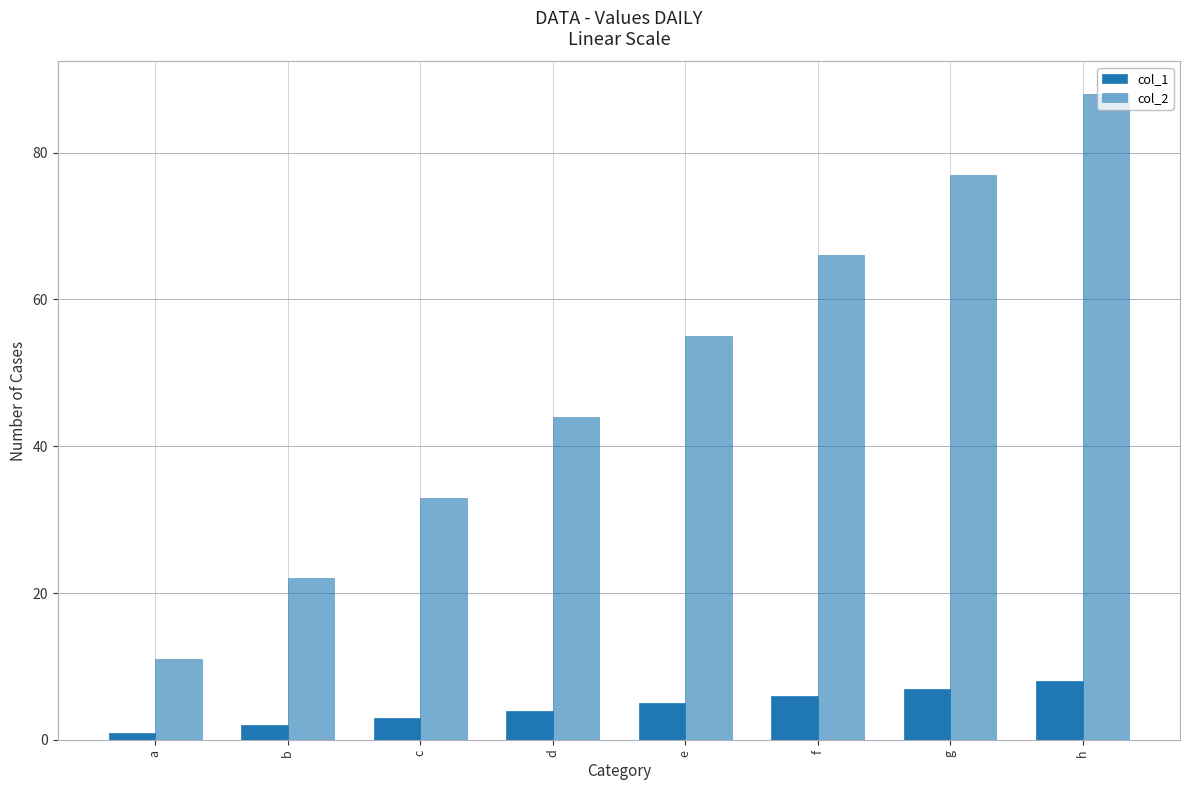

Count the number of data series in this chart.

2